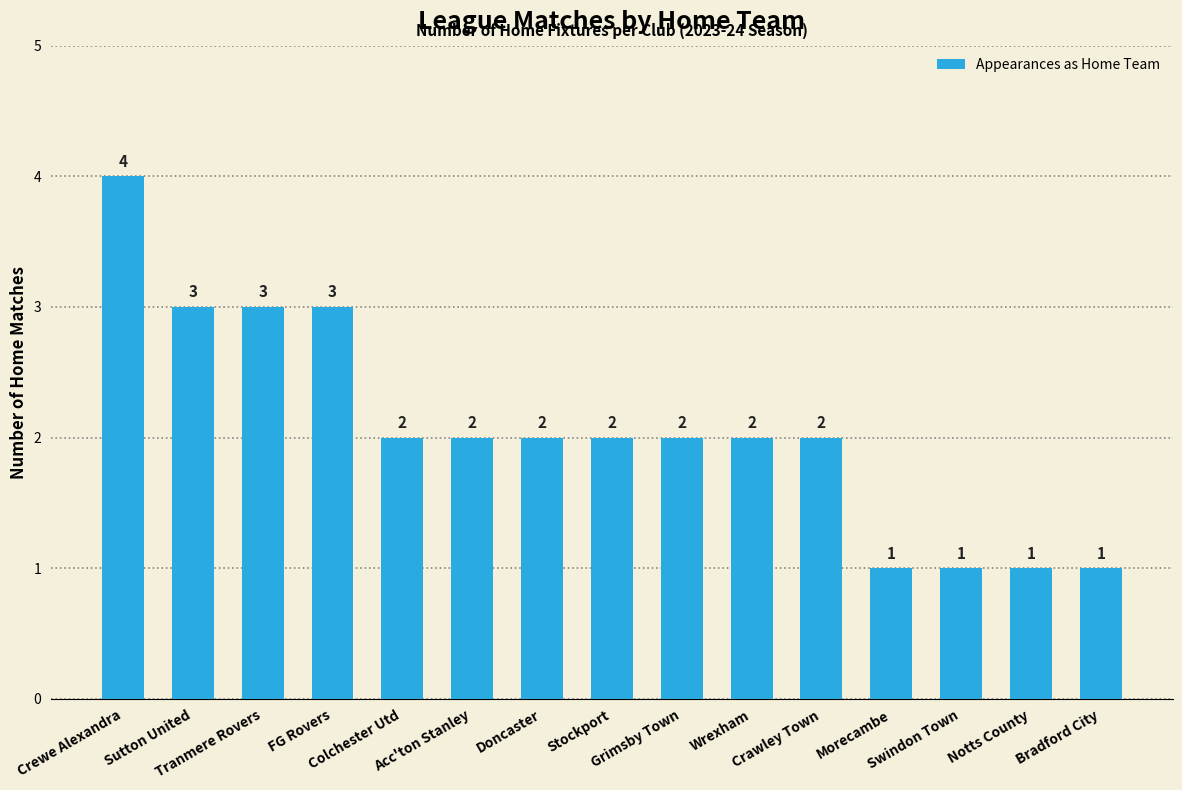

How many values are between 1 and 3?

14